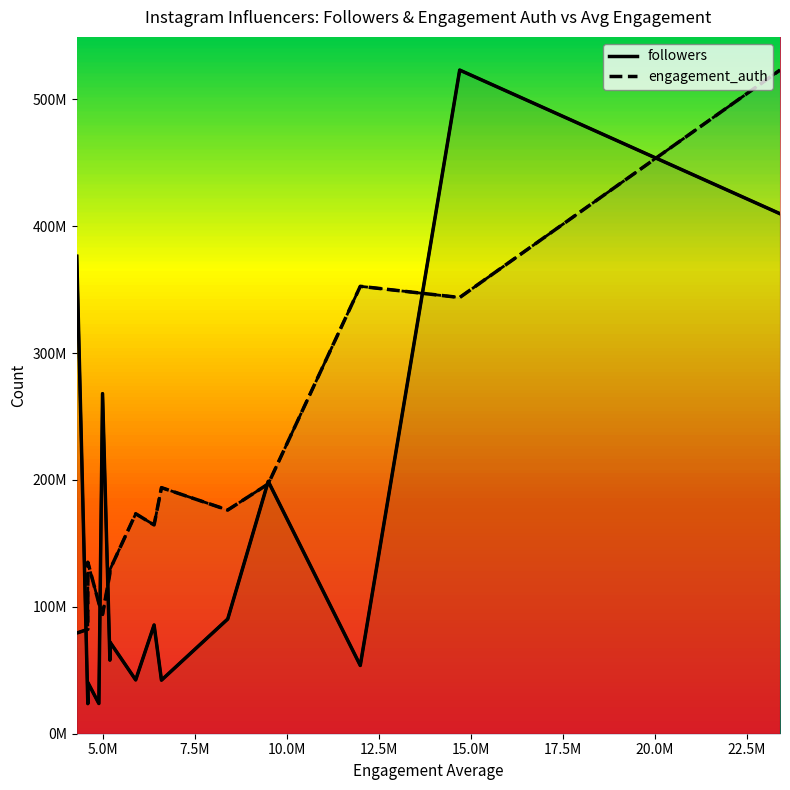

Rank the series by their average value, from lowest to highest.

followers, engagement_auth